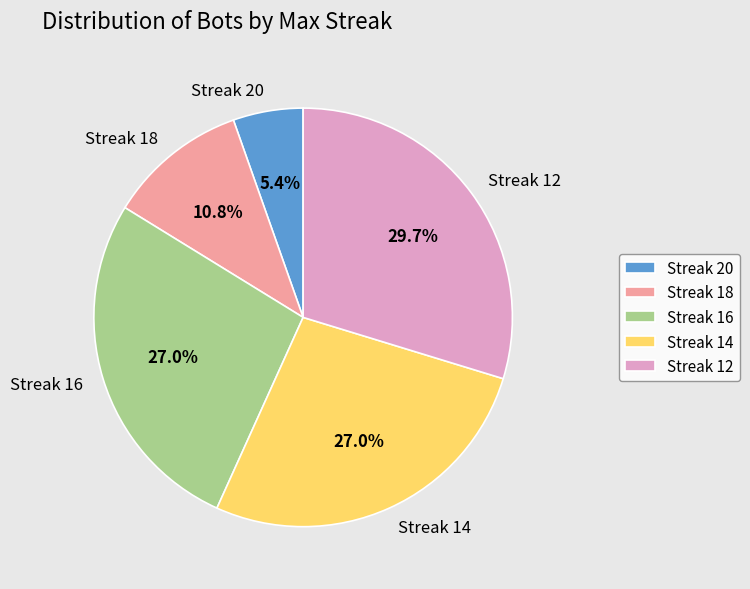

Approximately how many times larger is the value at Streak 16 compared to Streak 12?

0.9